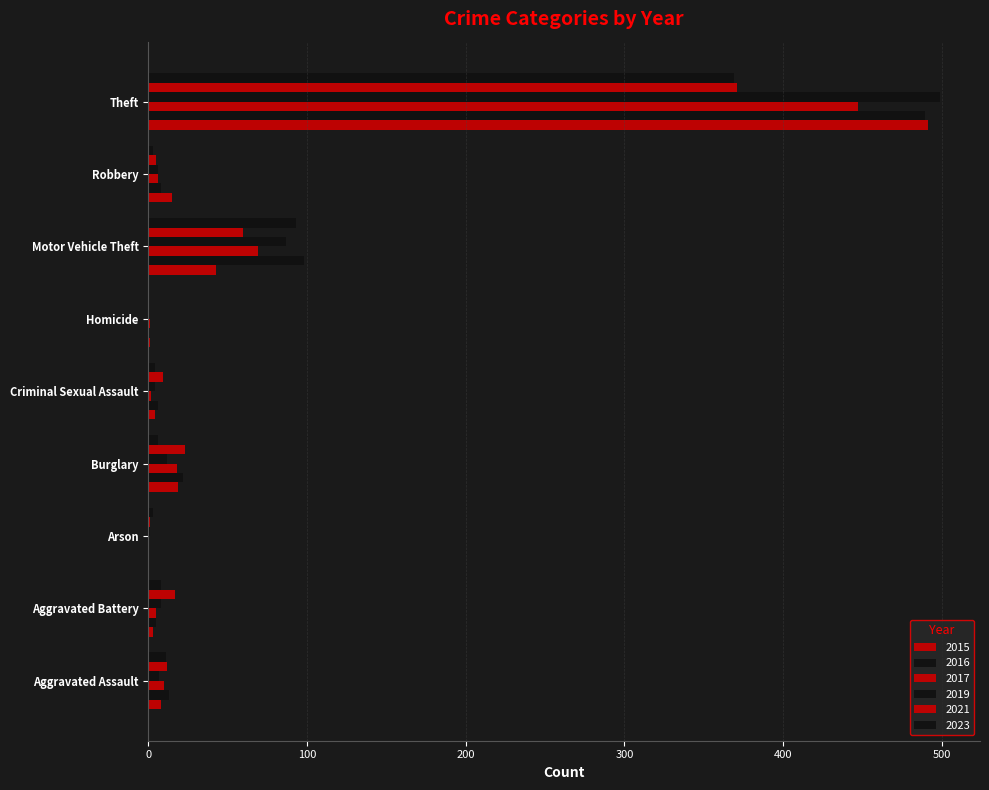

List the series in order of their peak value, highest first.

2019, 2015, 2016, 2017, 2021, 2023